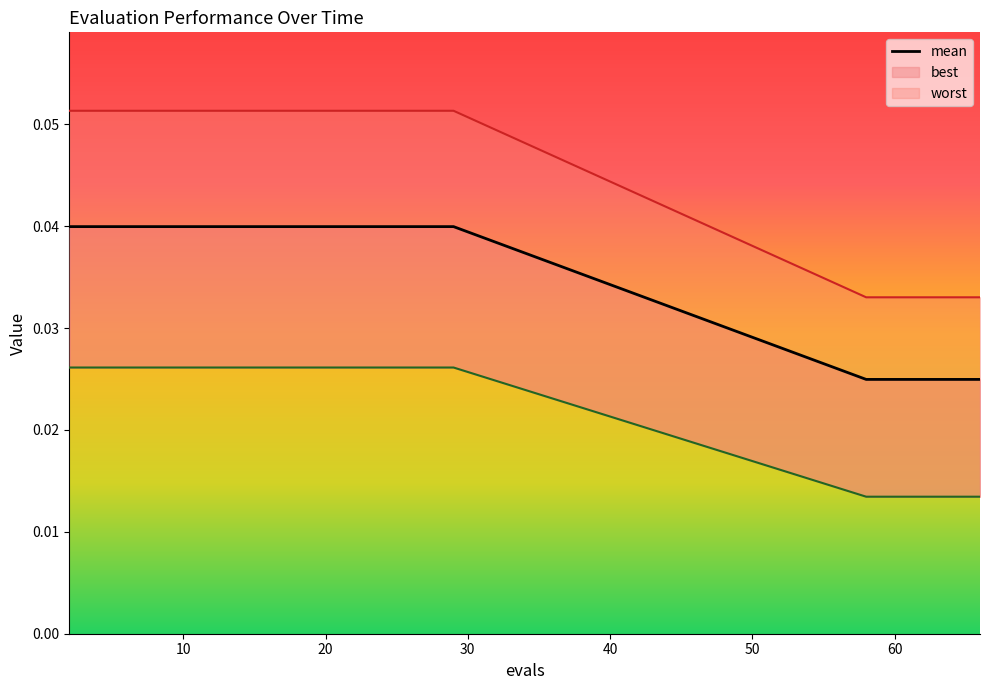

List the labels in order of best value, smallest first.

58, 60, 62, 64, 66, 2, 4, 6, 7, 9, 11, 13, 15, 17, 19, 21, 23, 25, 27, 29